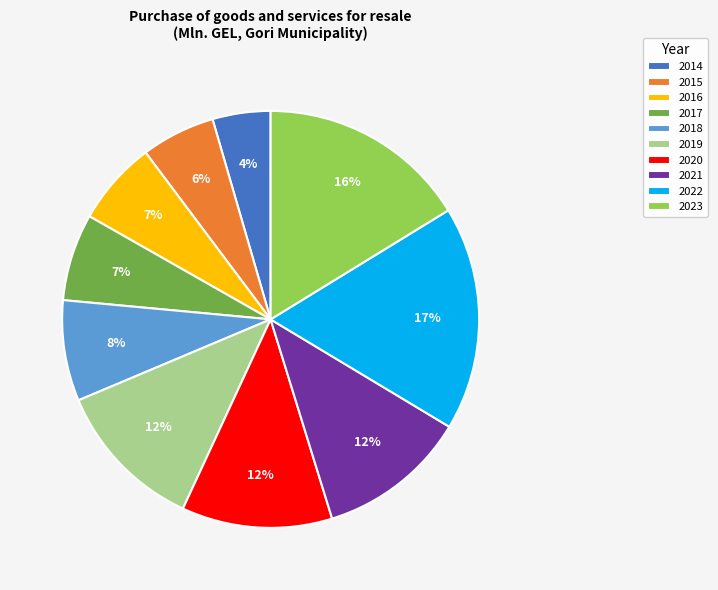

Does 2016 represent more than half of the total?

No